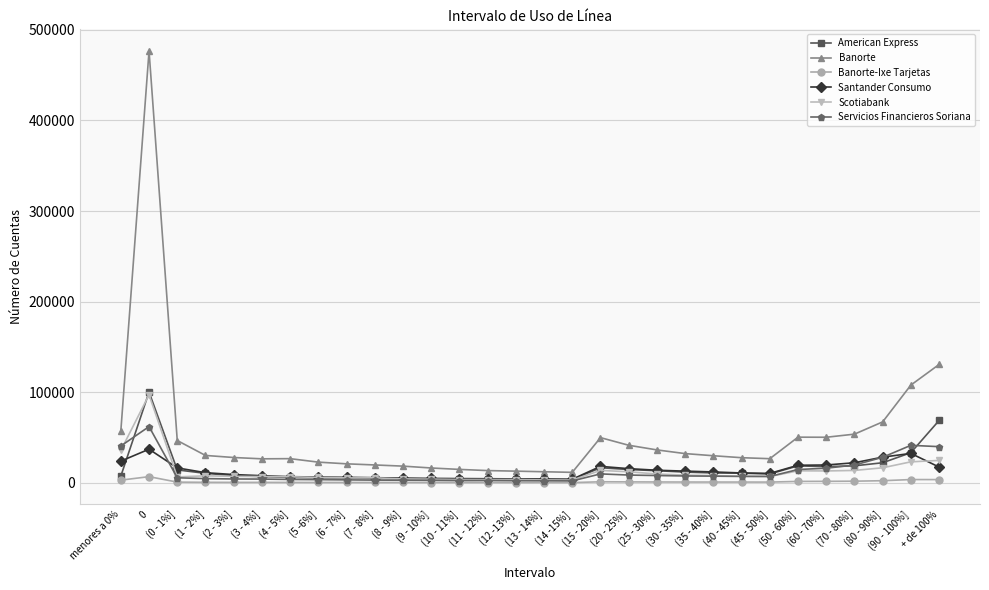

Count the number of categories in the chart.

30